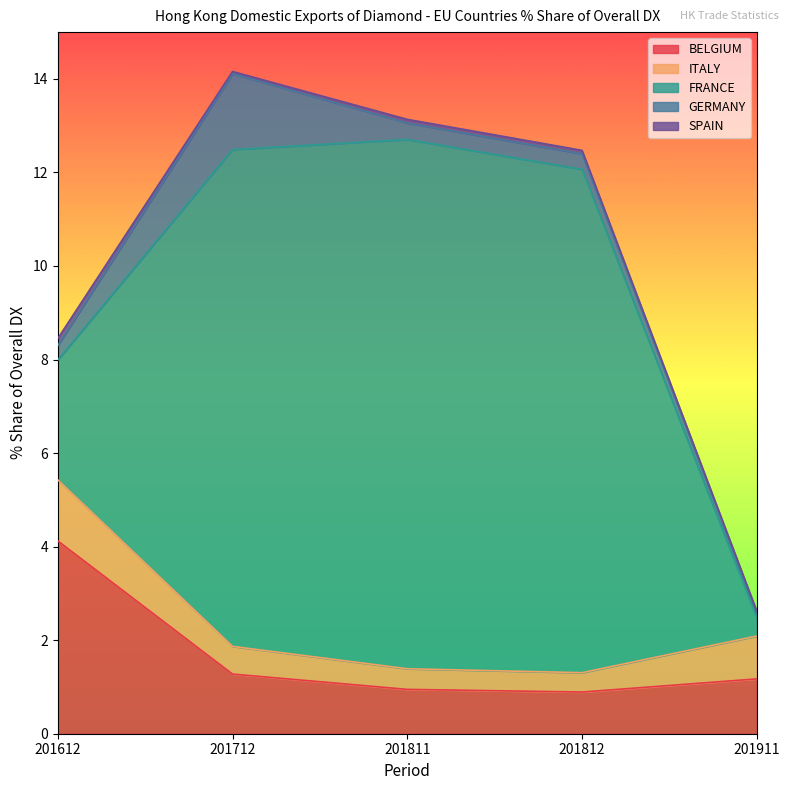

What are all the series names shown in the legend?

BELGIUM, ITALY, FRANCE, GERMANY, SPAIN